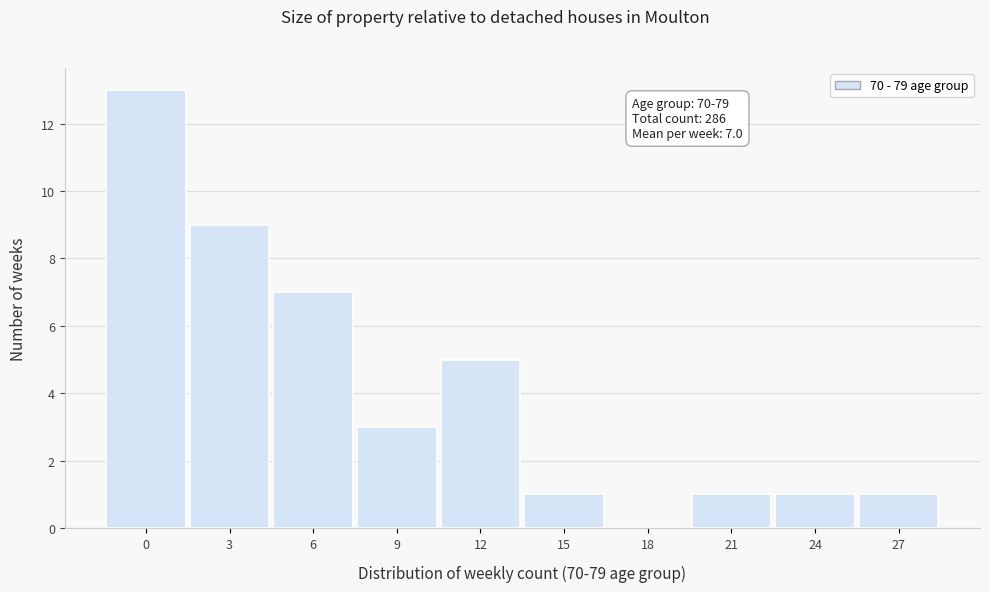

Reading right to left, extract all data points from this chart.

27=1	24=1	21=1	18=0	15=1	12=5	9=3	6=7	3=9	0=13